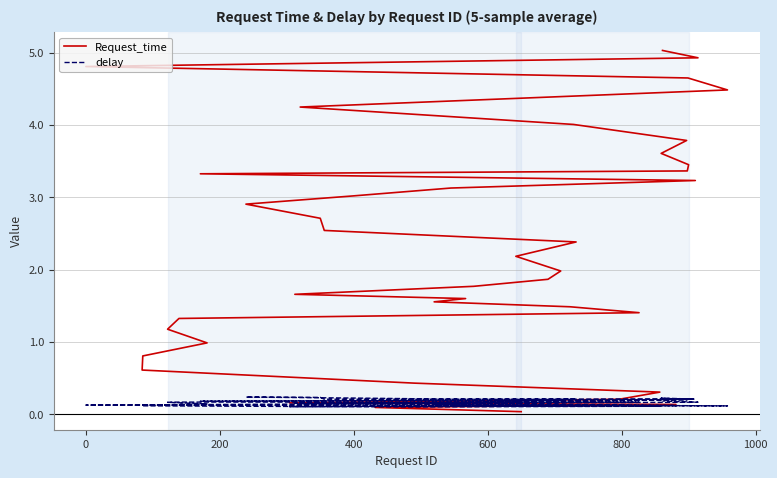

The Request_time series shows 0.7 at 15. True or false?

False